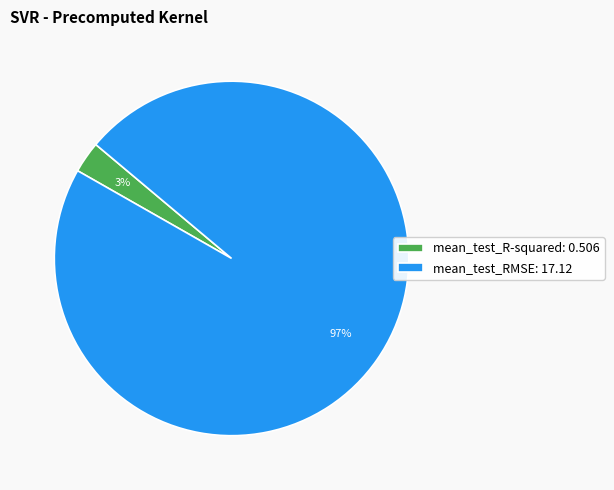

Which category has the biggest portion of the pie?

mean_test_RMSE